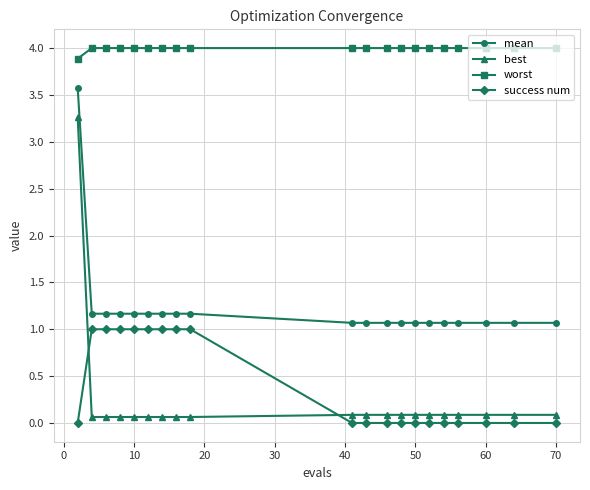

How many categories are shown in the chart?

20